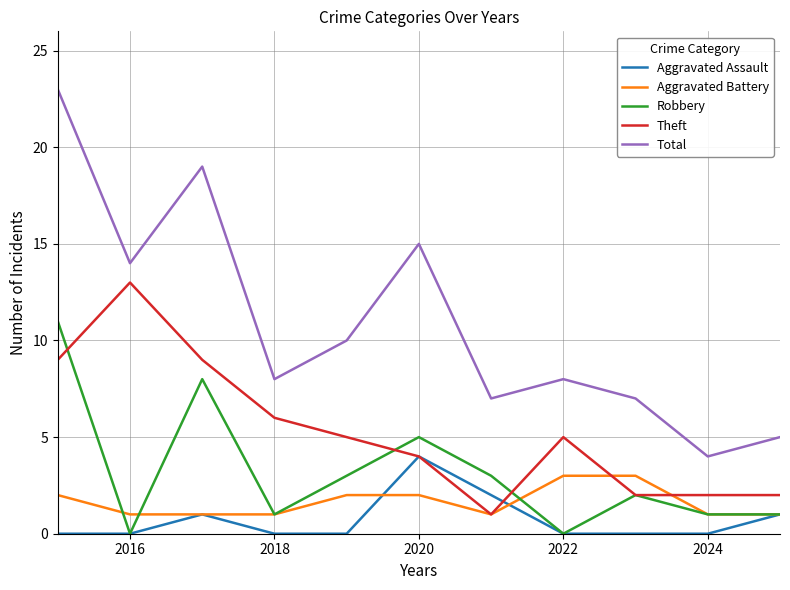

How many lines are shown in the chart?

5